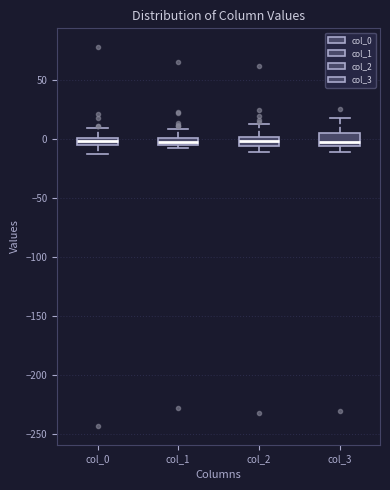

Where does the upper whisker of the box for col_1 end on the y-axis? The values are not printed on the chart, so give them approximately, as read against the axis.

10